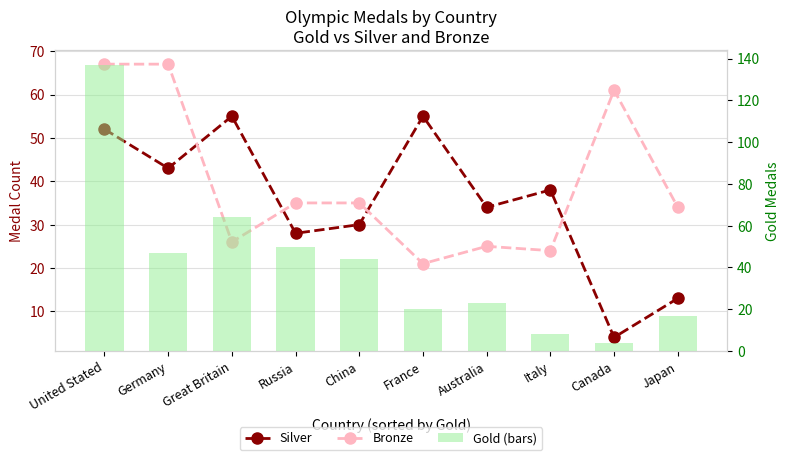

List the series in order of their overall mean, lowest first.

Silver, Bronze, Gold (bars)